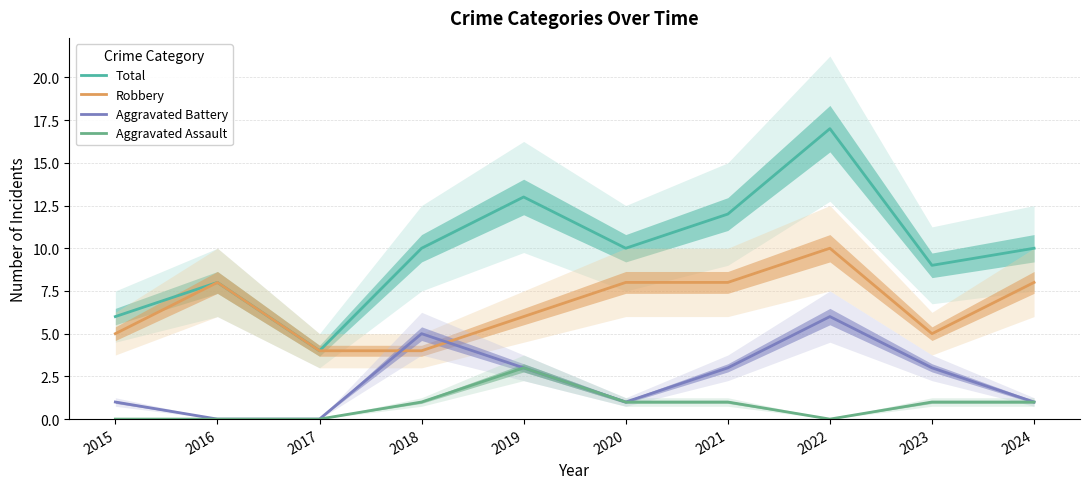

The value of Total at 2024 is 10. True or false?

True